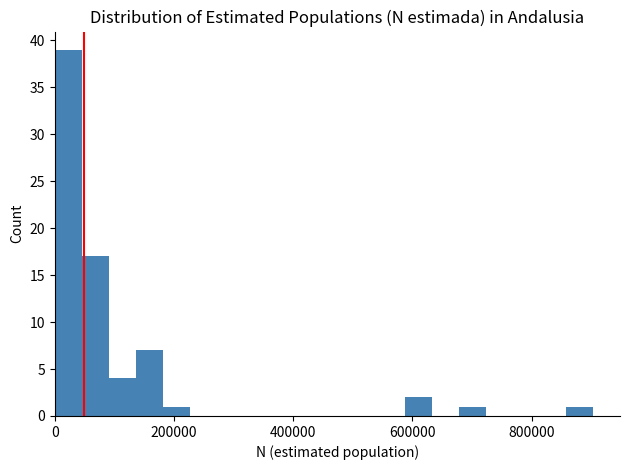

Read against the x-axis, roughly where is the centre of the tallest bar?

20000